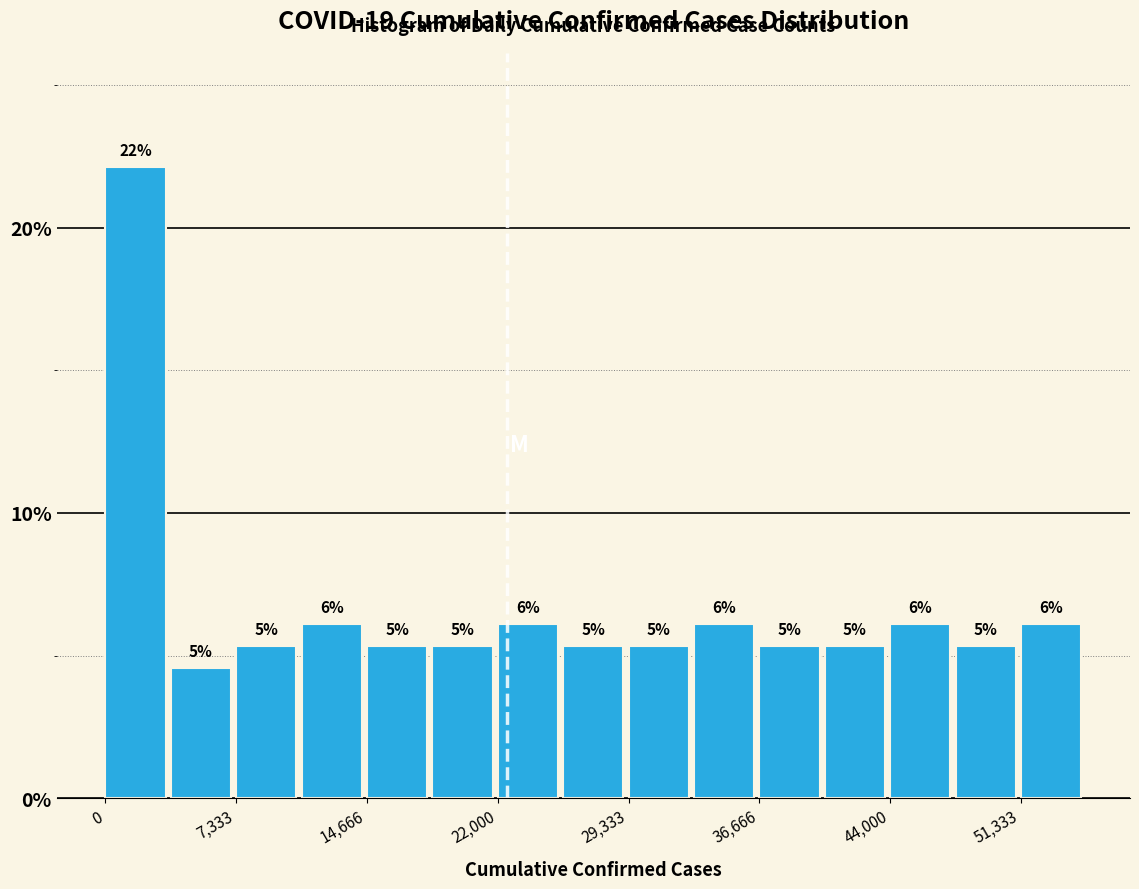

Read against the x-axis, roughly where is the centre of the tallest bar?

2000